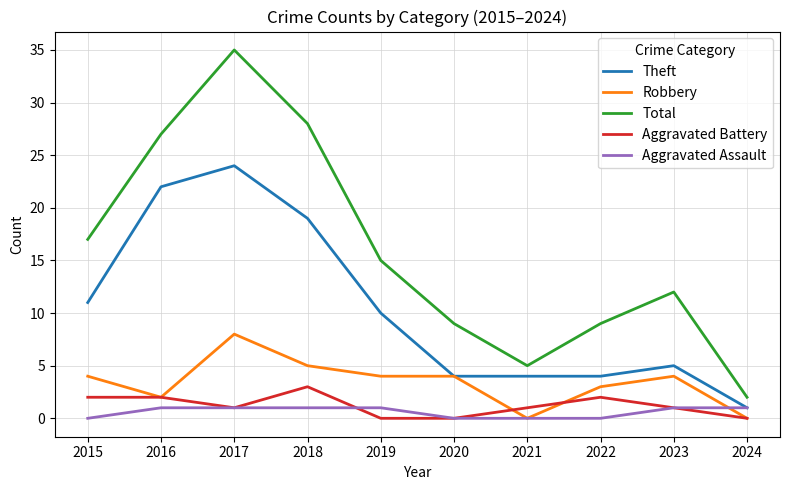

List the series in order of their peak value, lowest first.

Aggravated Assault, Aggravated Battery, Robbery, Theft, Total